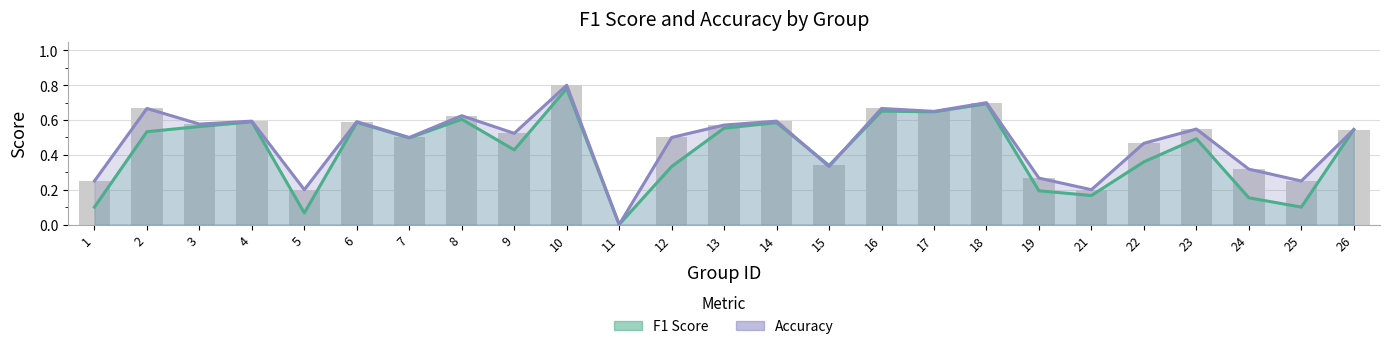

Between 4 and 13, which series saw the biggest shift?

F1 Score